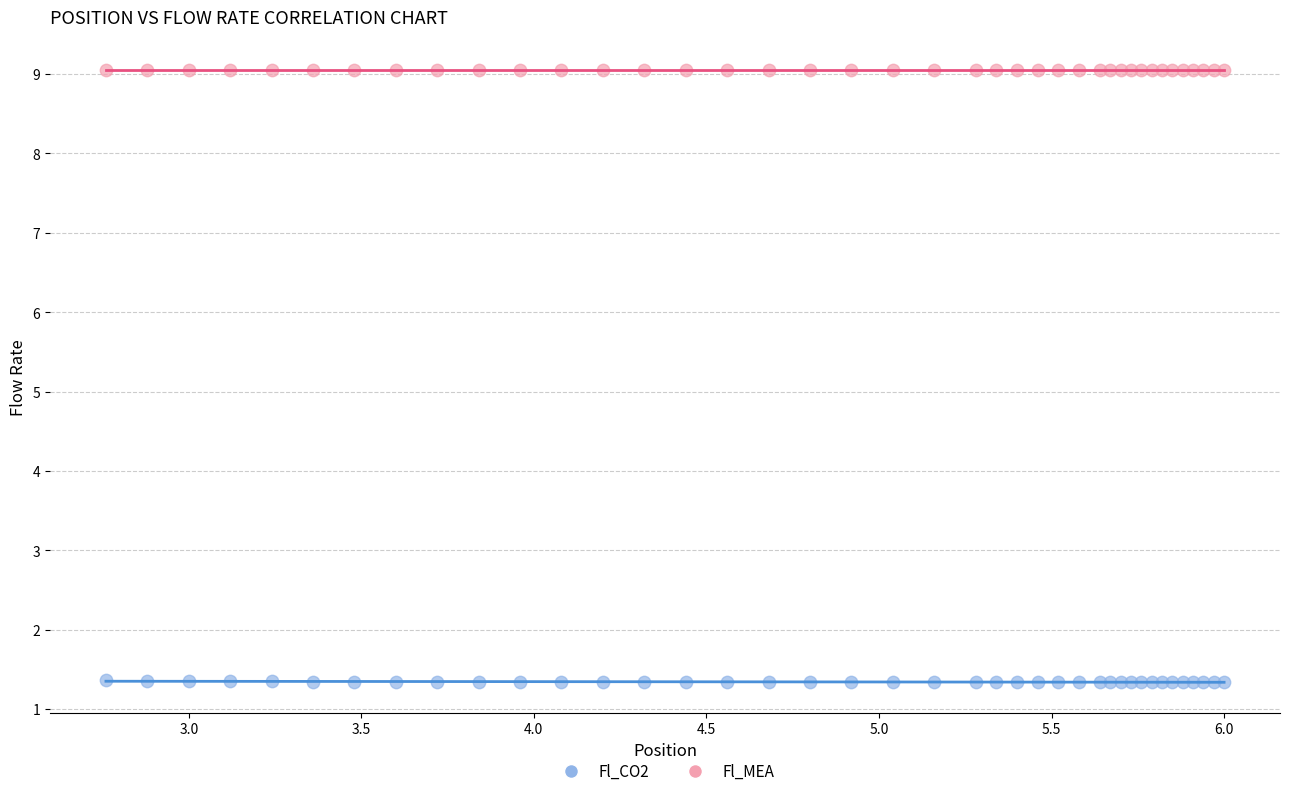

Which series contains the highest Y value?

Fl_MEA